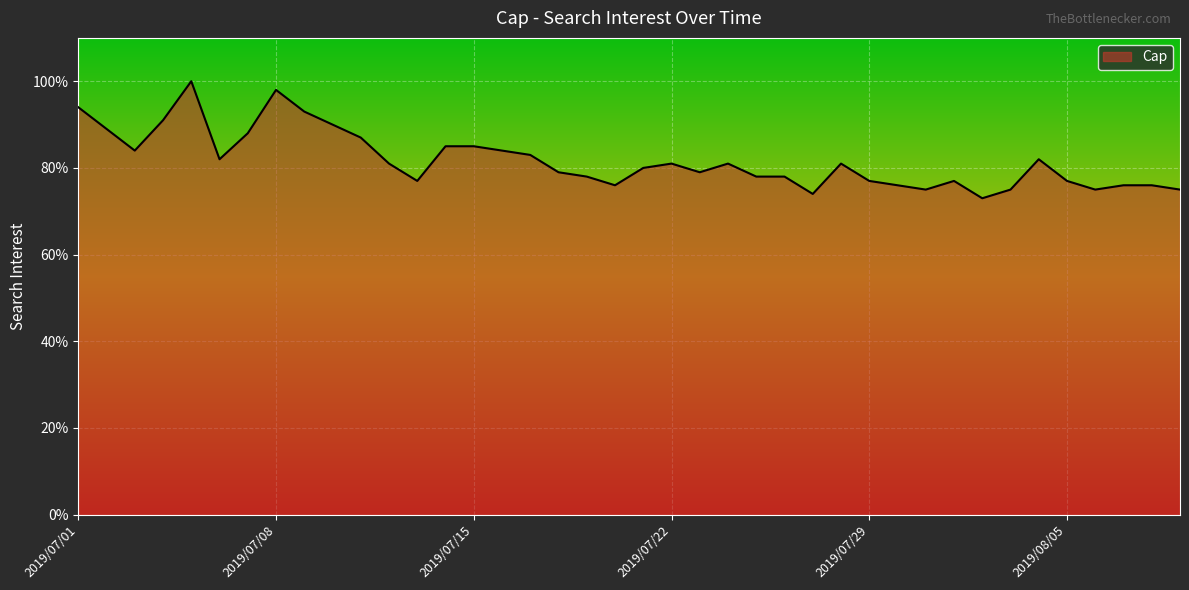

What is the minimum value shown in the chart?

73